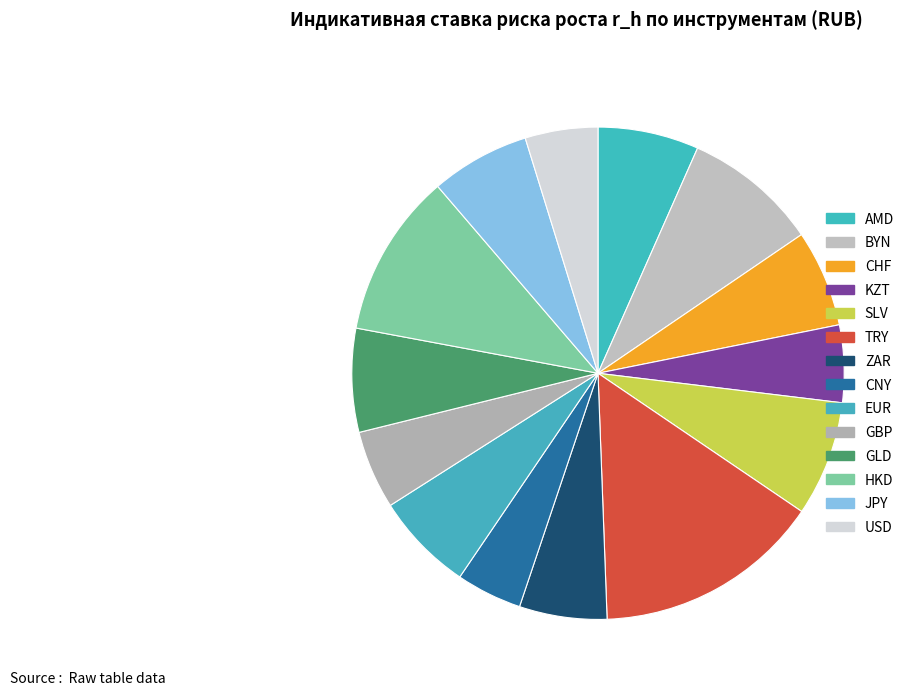

How many slices are in this pie chart?

14